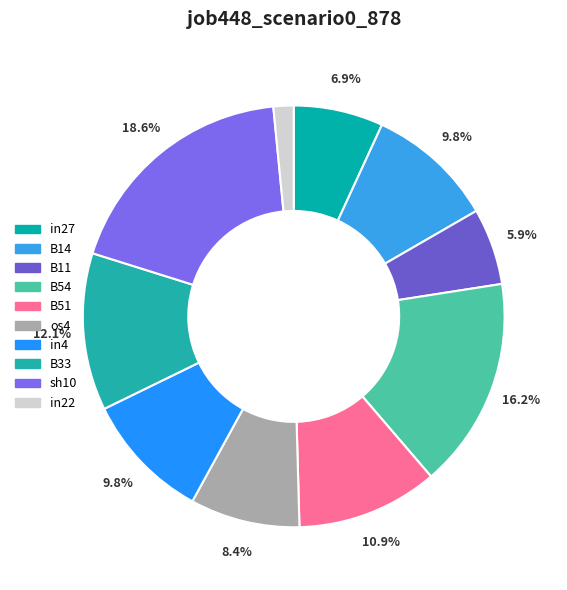

The sh10 slice represents 19% of the pie. True or false?

True